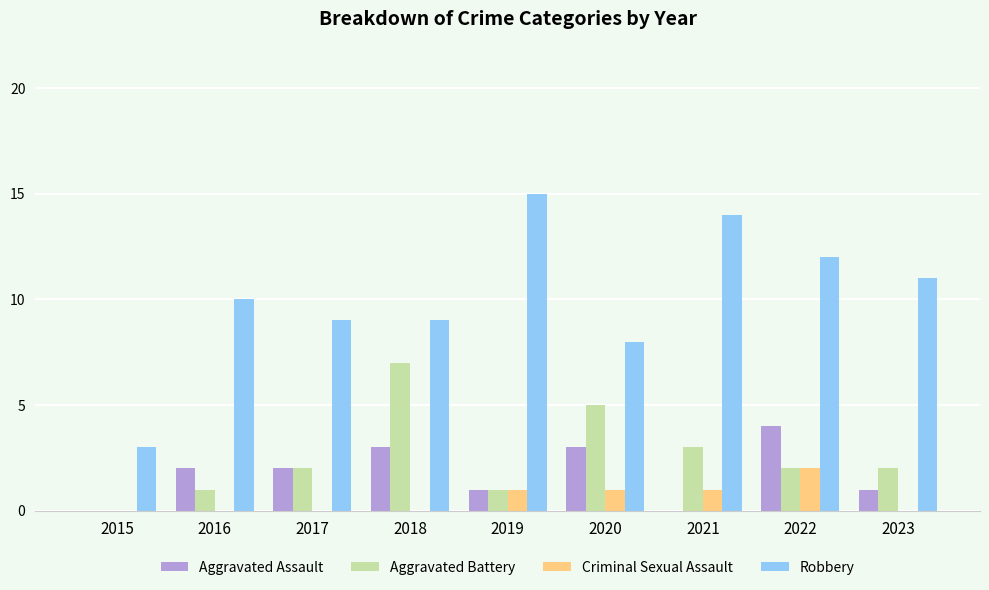

Does the chart contain stacked bars?

No